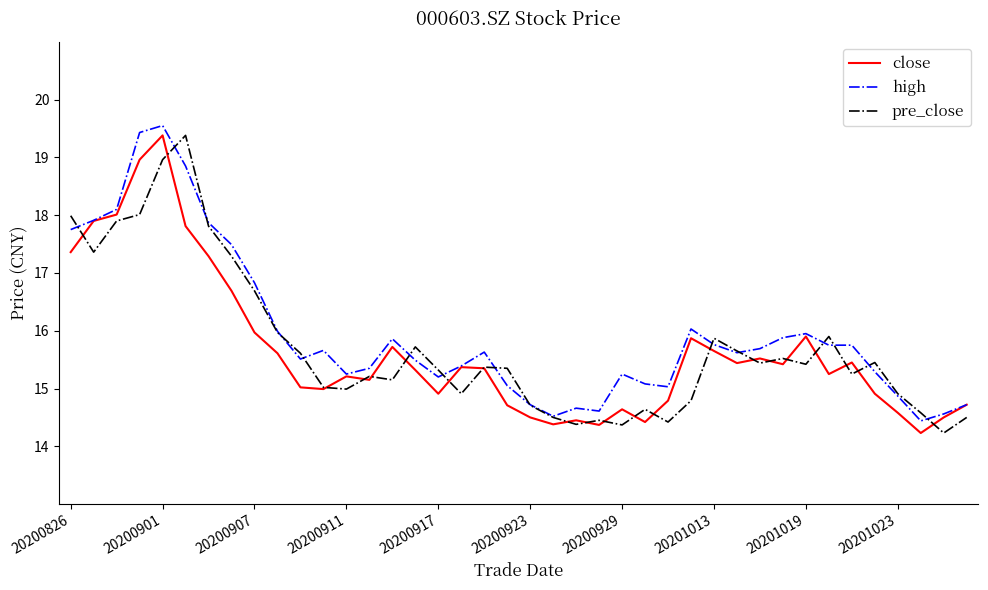

What is the smallest value displayed?

14.2